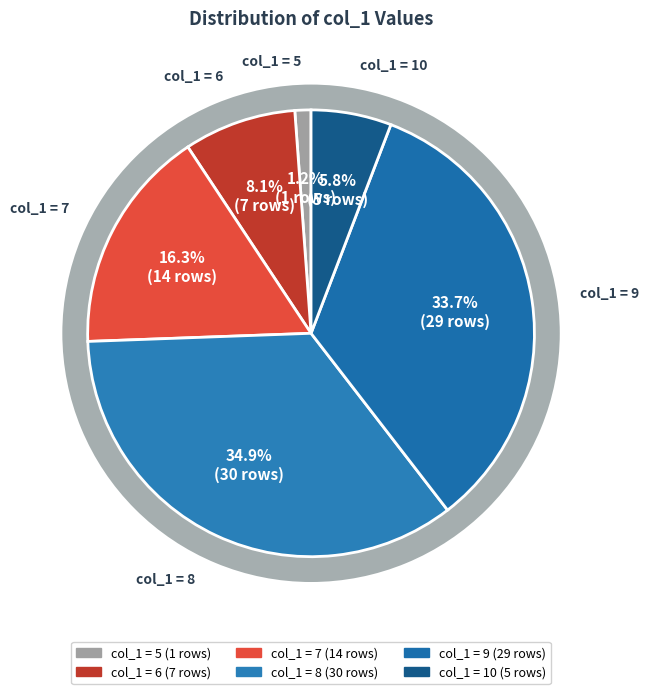

Does any single category account for the majority?

No